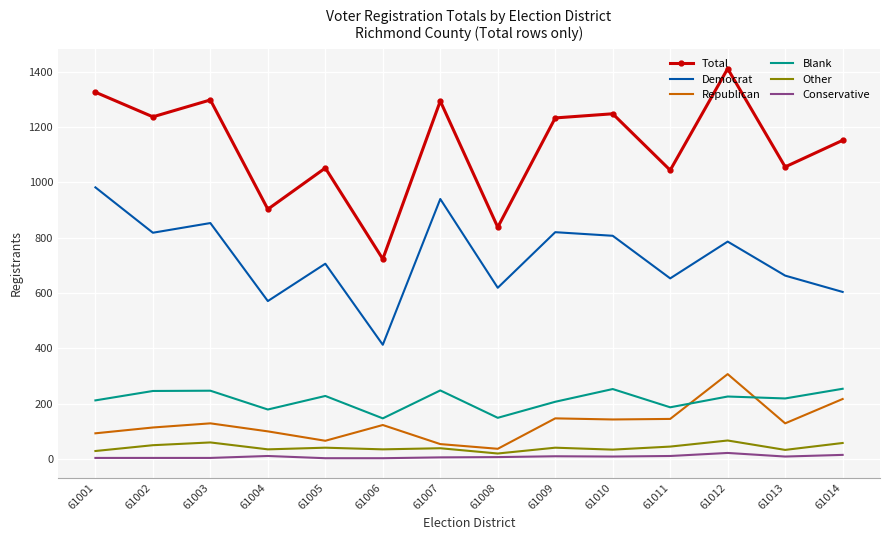

The Blank series shows 308 at 61004. True or false?

False